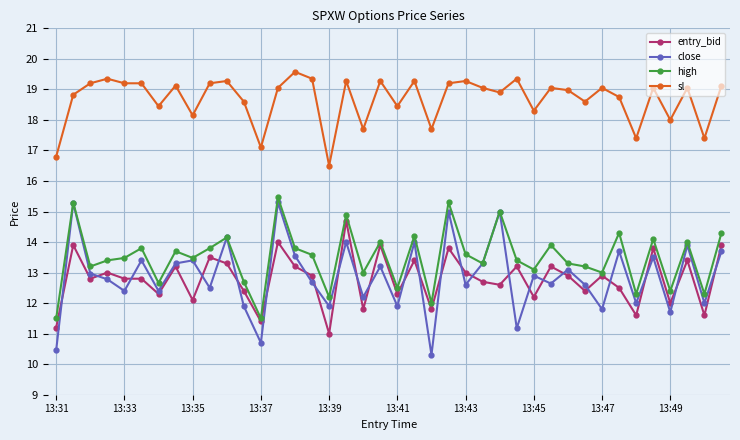

How many series are shown in this chart?

4